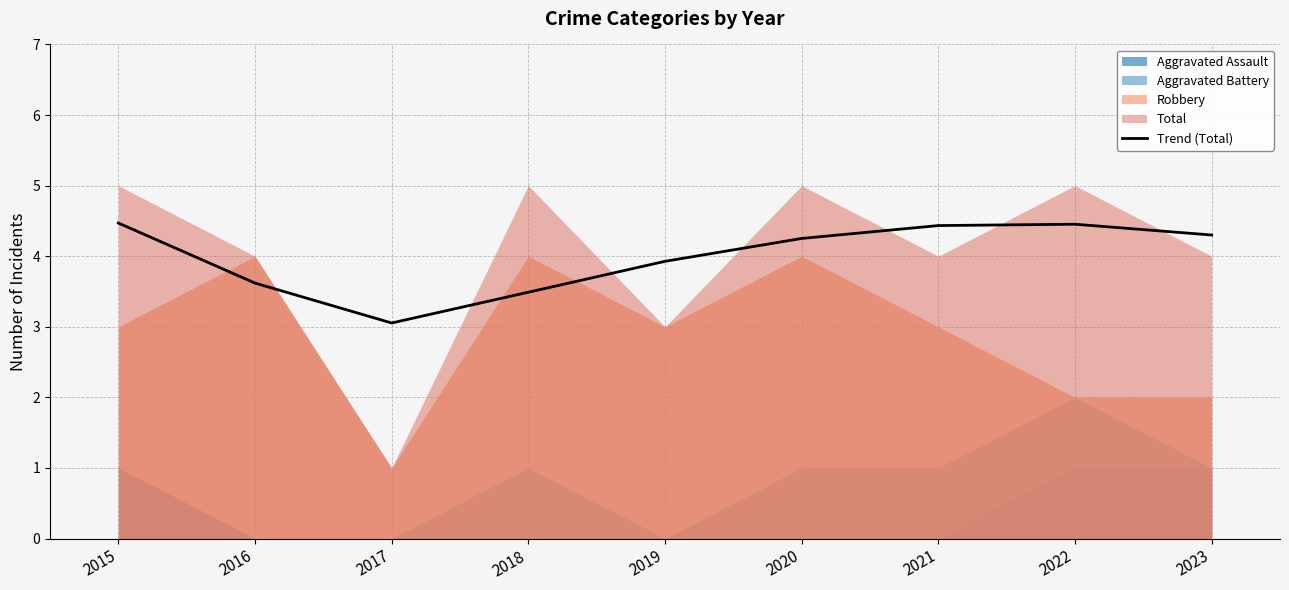

At which label does Trend (Total) first exceed 4?

2015